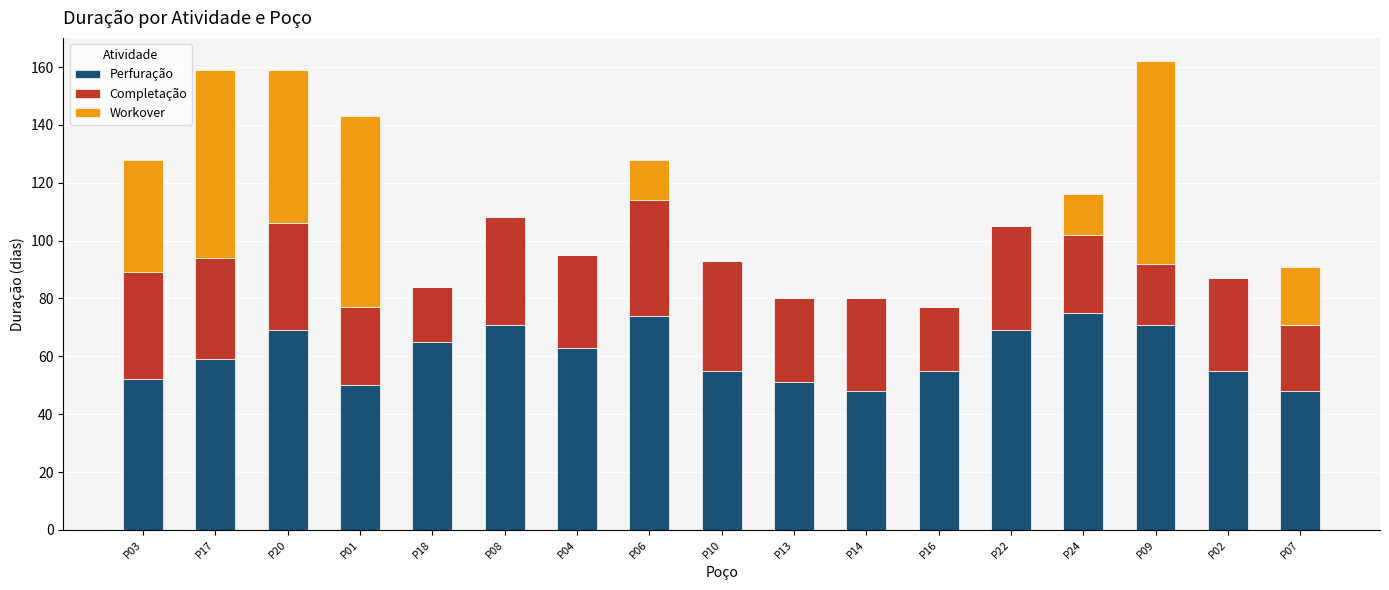

What are all the series names shown in the legend?

Perfuração, Completação, Workover